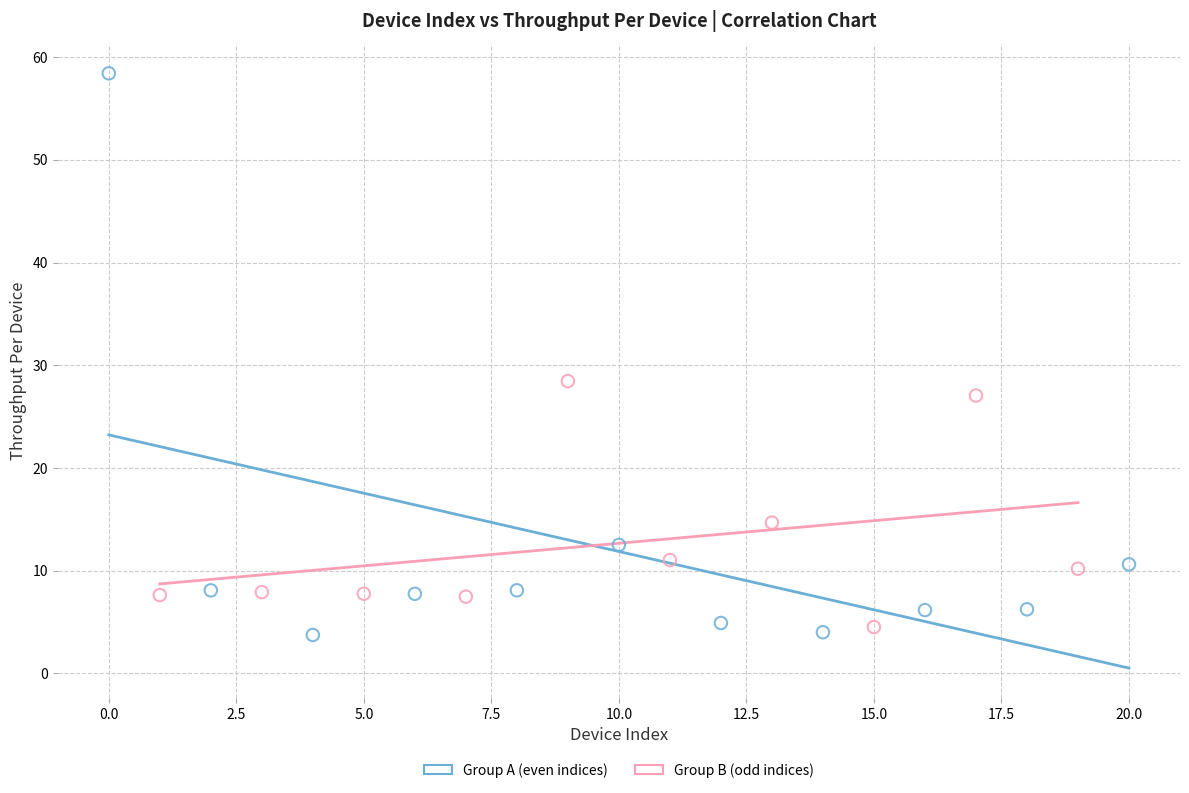

Which series reaches the maximum Y coordinate?

Group A (even indices)